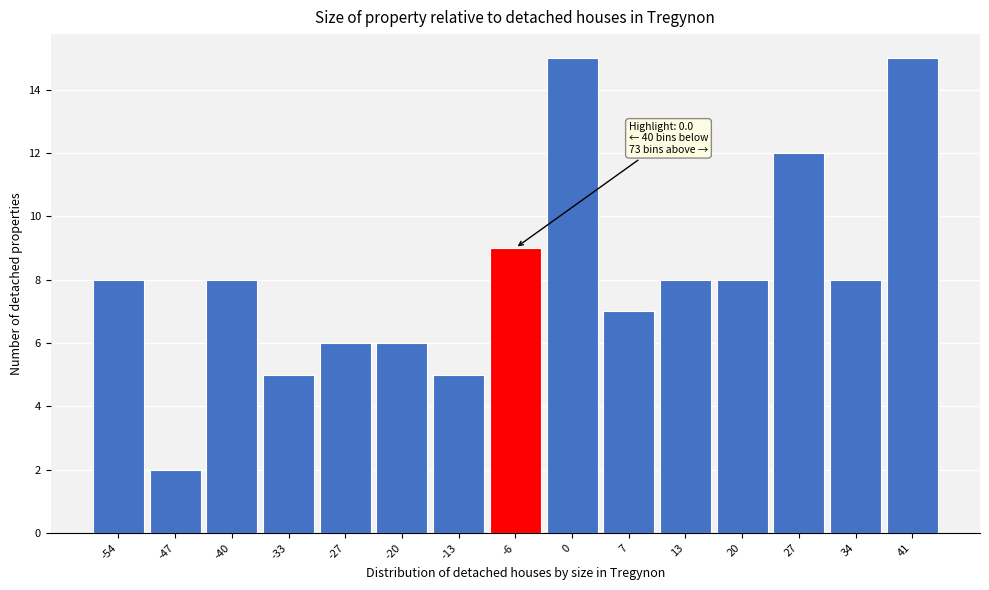

Reading right to left, transcribe all the data shown in this chart.

41=15	34=8	27=12	20=8	13=8	7=7	0=15	-6=9	-13=5	-20=6	-27=6	-33=5	-40=8	-47=2	-54=8